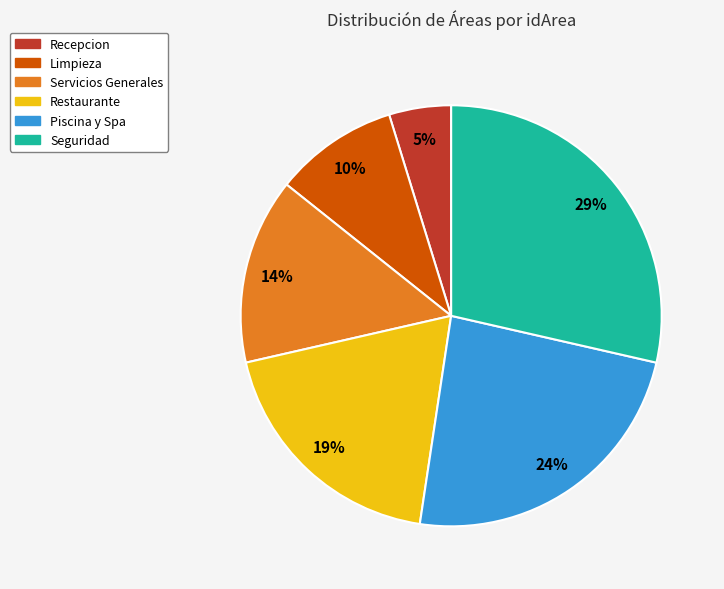

True or false: Restaurante accounts for 19% of the total.

True